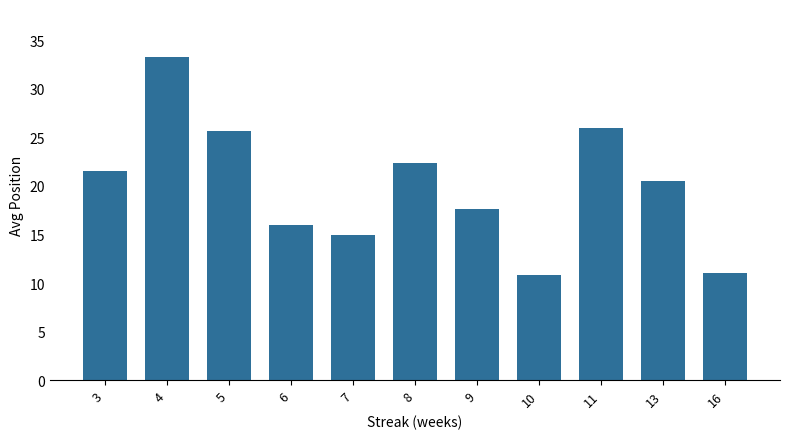

What is the ratio of the value at 8 to the value at 7?

1.5